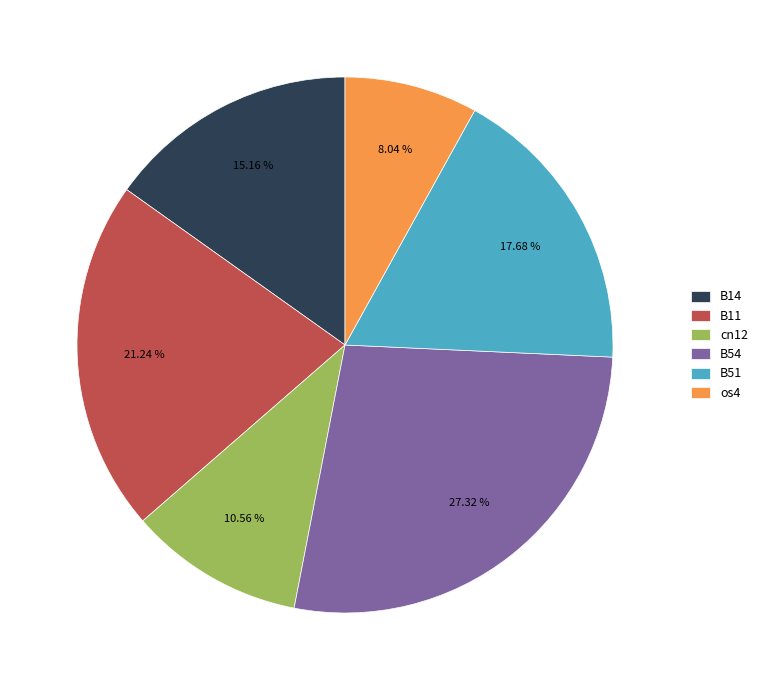

Combined, do B54 and os4 account for over 50%?

No